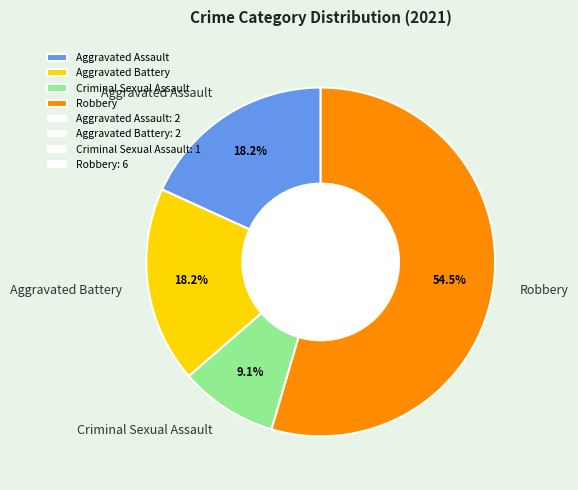

How many slices are in this pie chart?

4